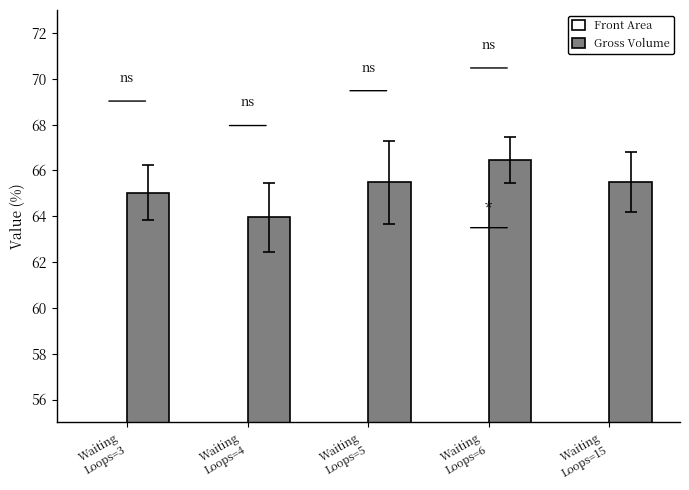

What is the approximate value of Gross Volume at Waiting
Loops=6?

66.5